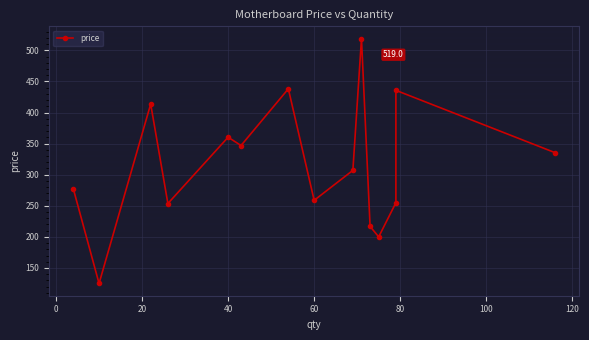

How many values are below 306?

7